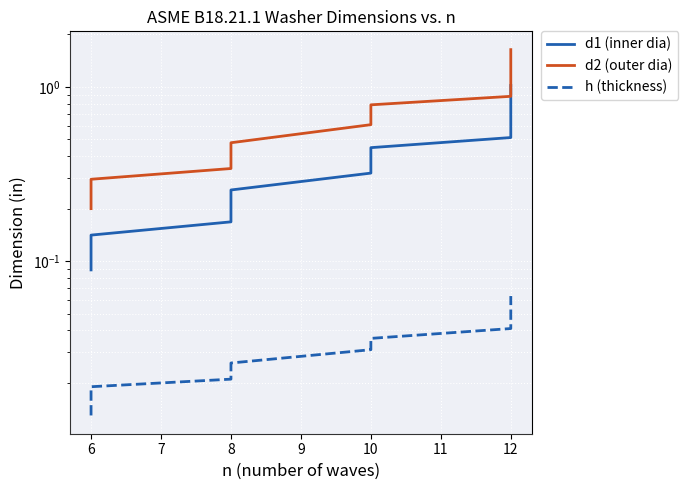

True or false: d1 (inner dia) and h (thickness) cross at least once.

False